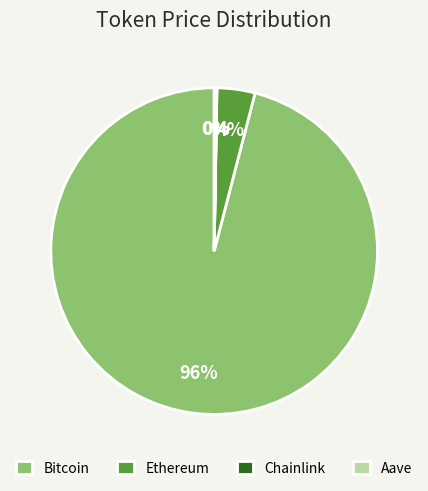

Which category has the biggest portion of the pie?

Bitcoin